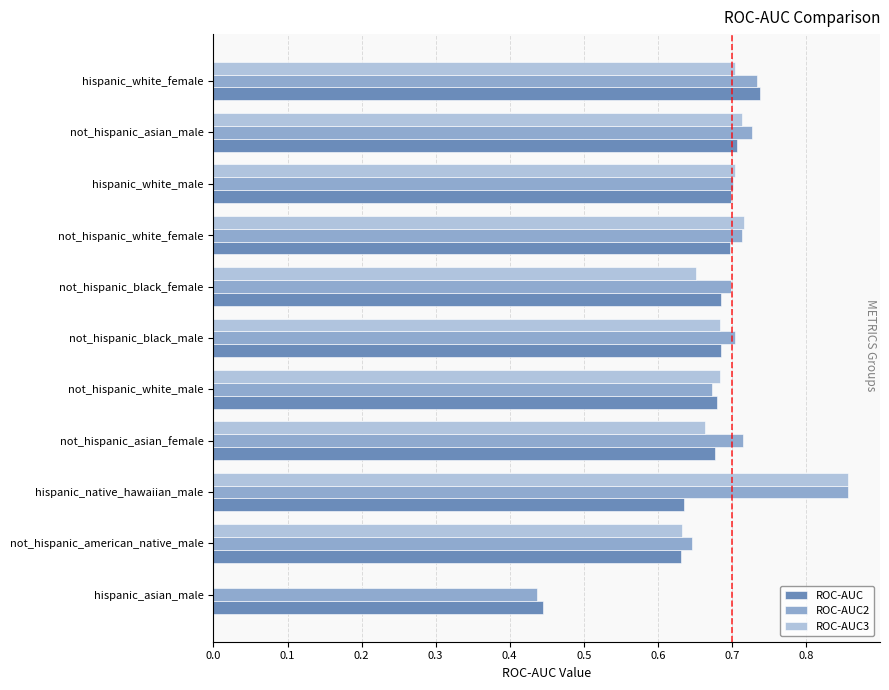

Which label corresponds to the largest value in the chart?

hispanic_native_hawaiian_male